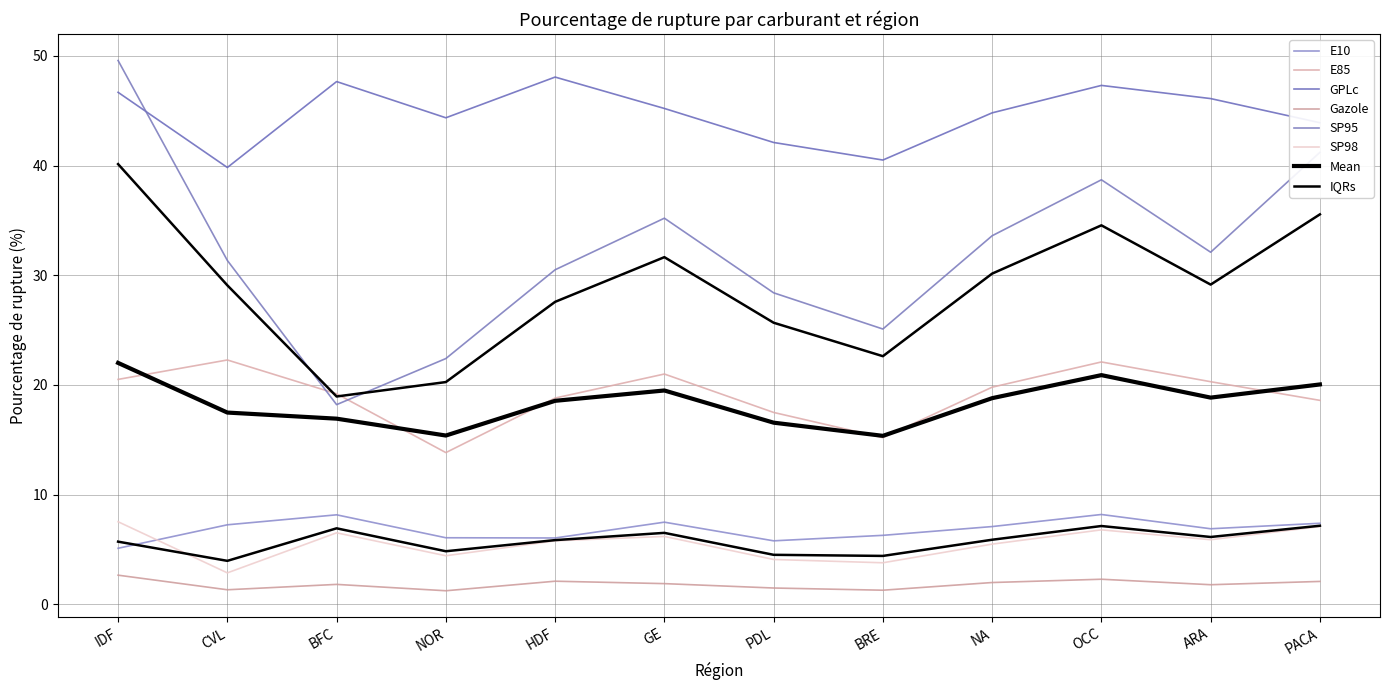

Reading left to right, what are all the values shown in this chart?

E10: 5.1	7.3	8.2	6.1	6.1	7.5	5.8	6.3	7.1	8.2	6.9	7.4
E85: 20.5	22.3	19.2	13.8	18.8	21.0	17.5	15.2	19.8	22.1	20.3	18.6
GPLc: 46.7	39.8	47.6	44.4	48.1	45.2	42.1	40.5	44.8	47.3	46.1	43.9
Gazole: 2.7	1.3	1.8	1.2	2.1	1.9	1.5	1.3	2.0	2.3	1.8	2.1
SP95: 49.6	31.4	18.2	22.4	30.5	35.2	28.4	25.1	33.6	38.7	32.1	41.2
SP98: 7.5	2.9	6.5	4.4	5.8	6.2	4.1	3.8	5.5	6.8	5.9	7.1